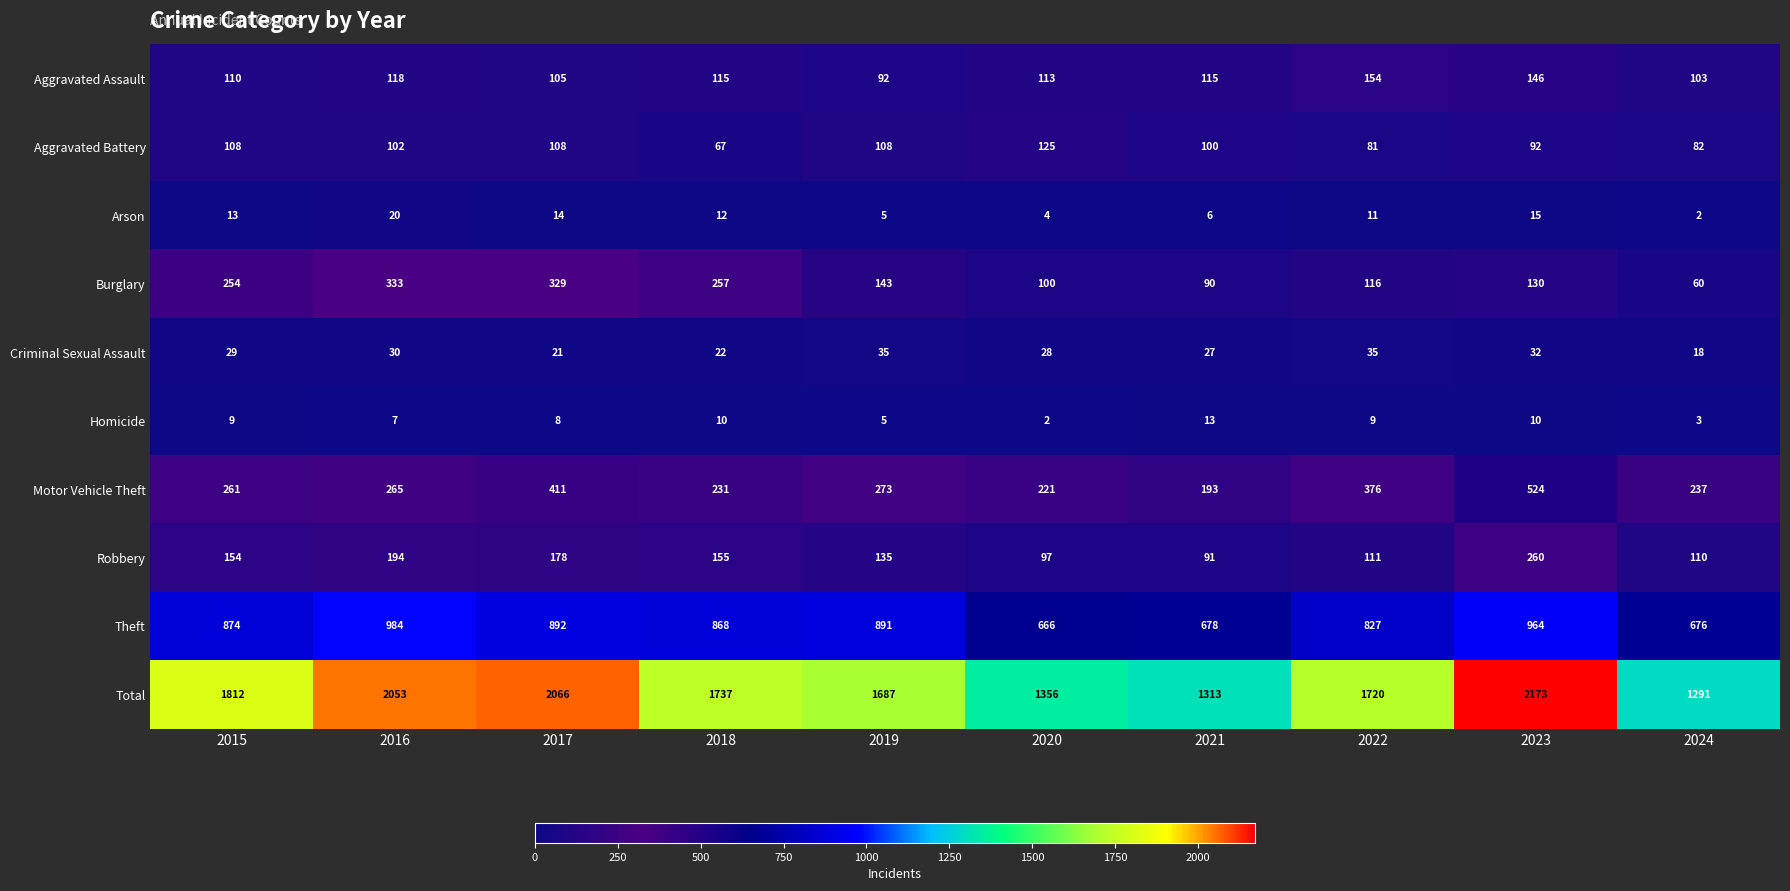

Between 2023 and 2024, which series saw the biggest shift?

Total